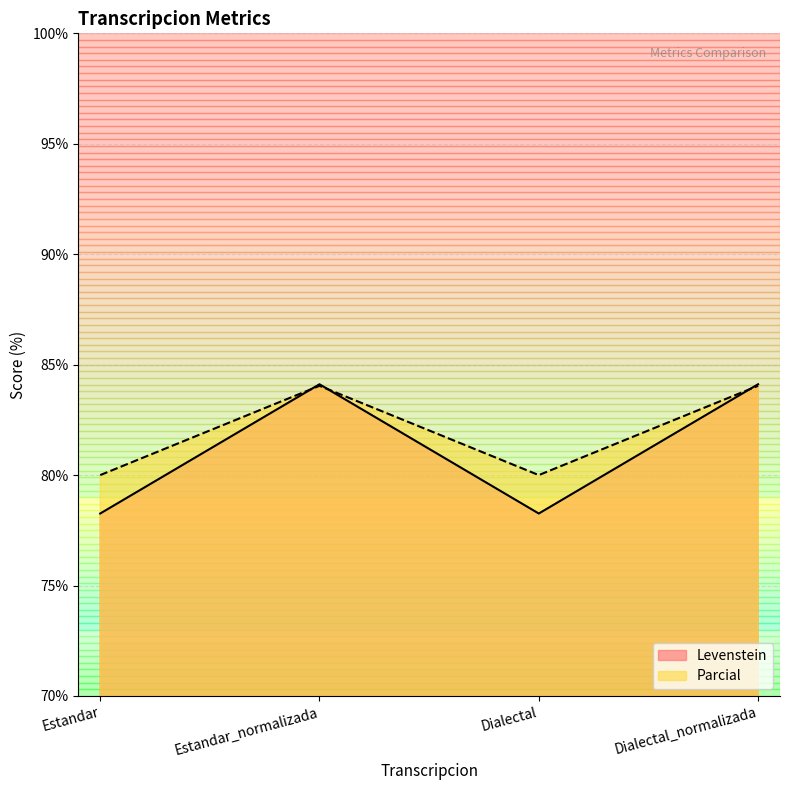

What is the label of the 4th point from the left?

Dialectal_normalizada